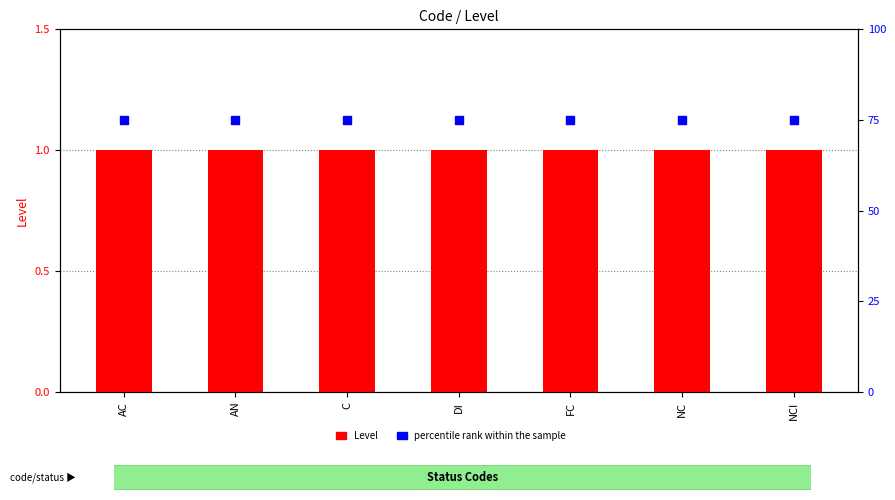

Which series contains the lowest Y value?

Level